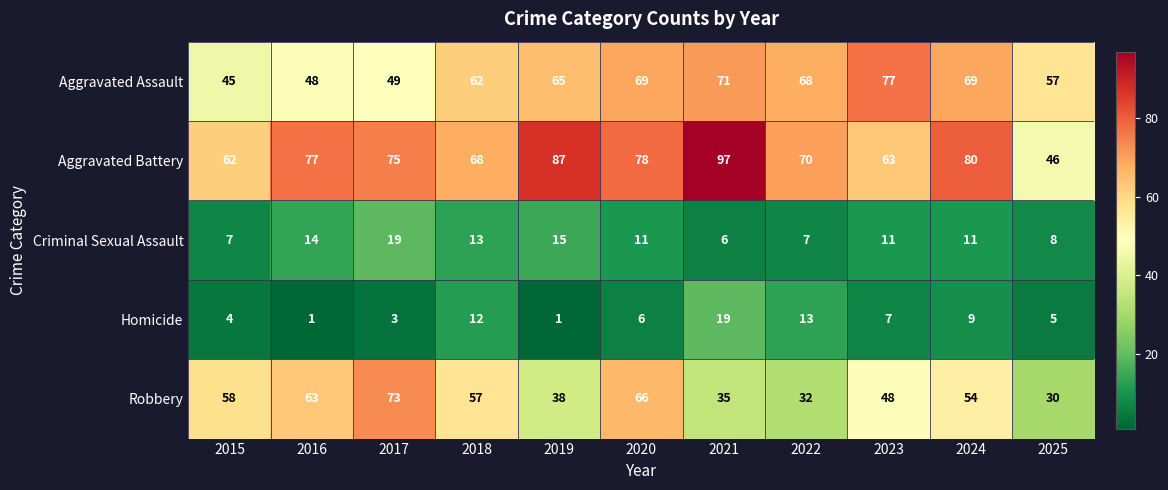

What is the approximate value of Criminal Sexual Assault at 2025, to the nearest 10?

10